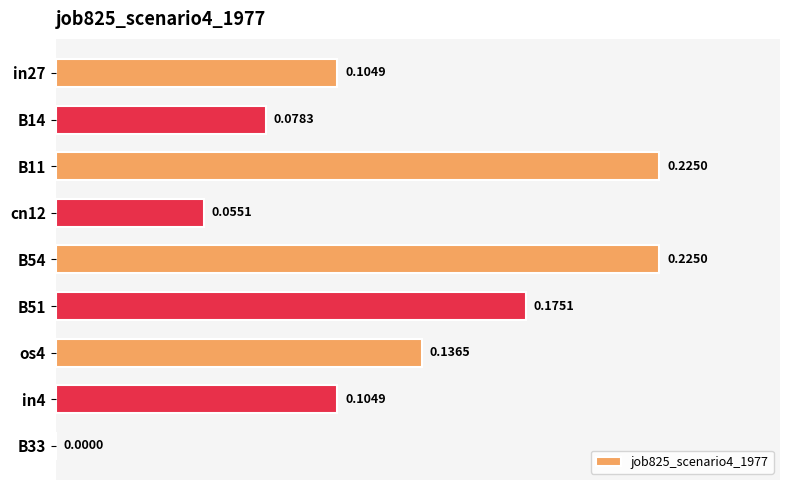

What is the sum of the values at B11 and in27?

0.3